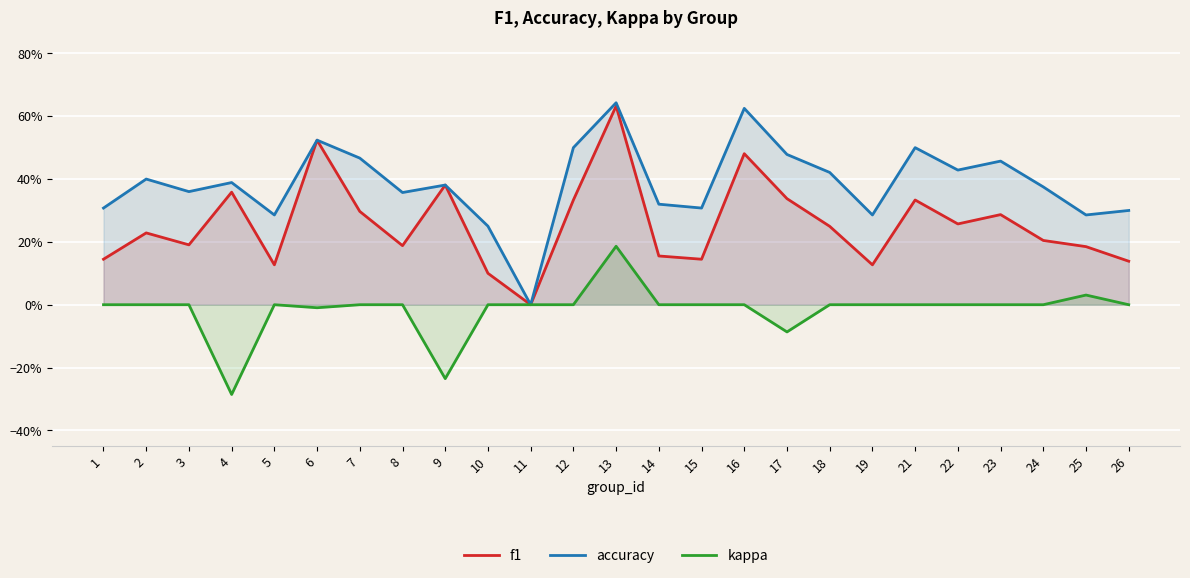

At how many categories does at least one series exceed 0?

24